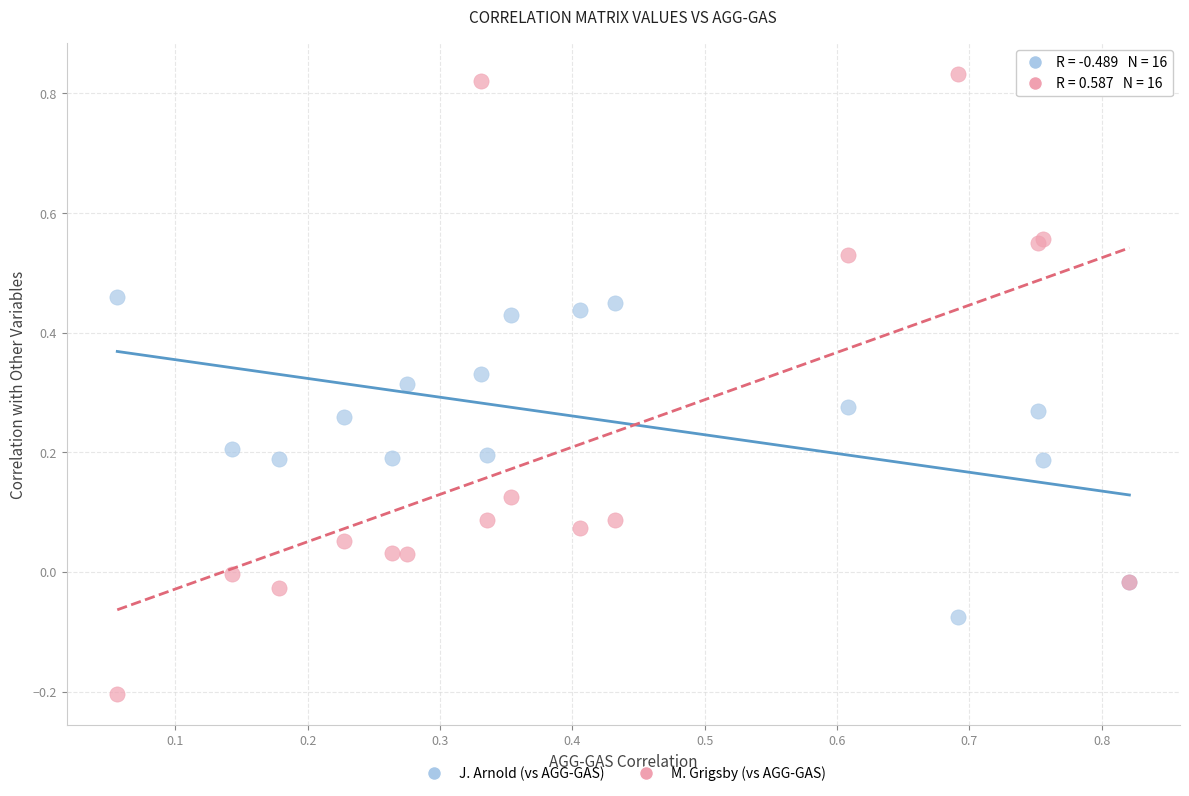

Which series contains the highest Y value?

M. Grigsby (vs AGG-GAS)